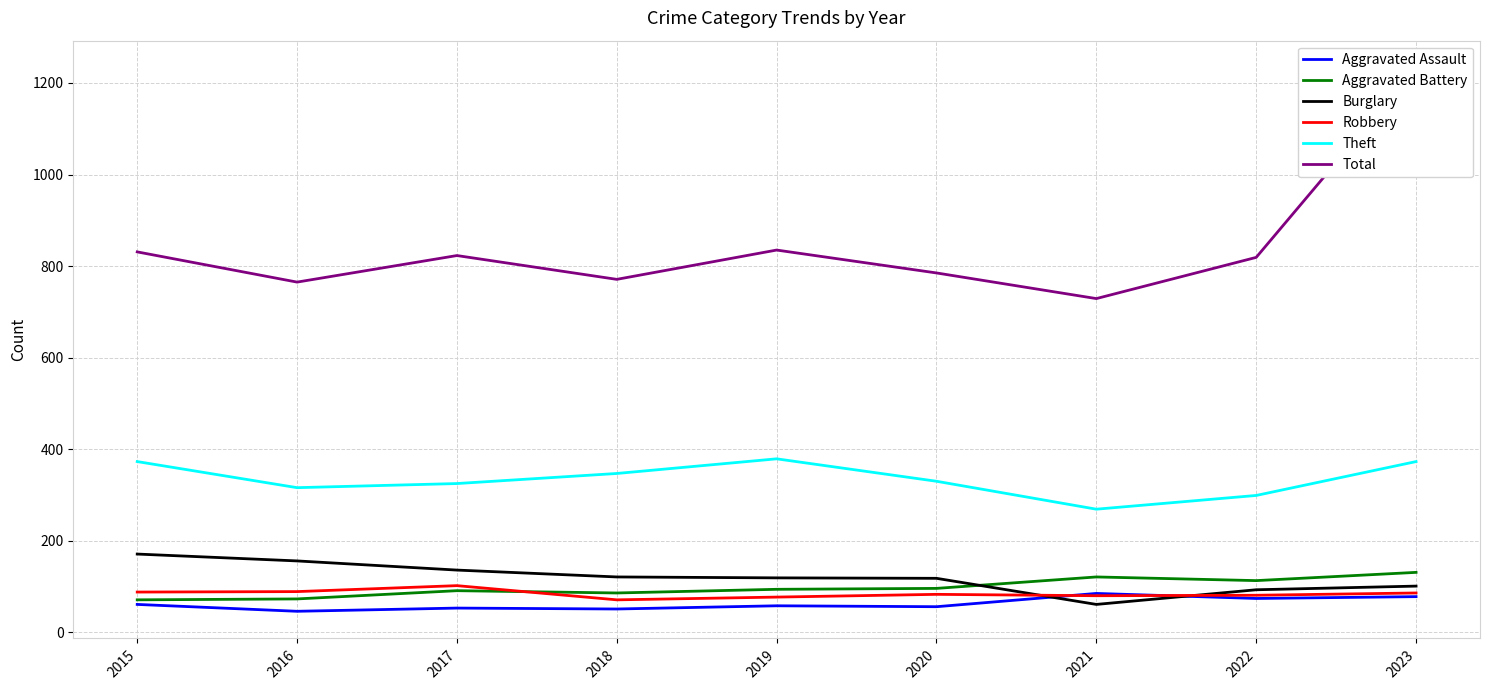

What is the lowest value of the Total series?

729